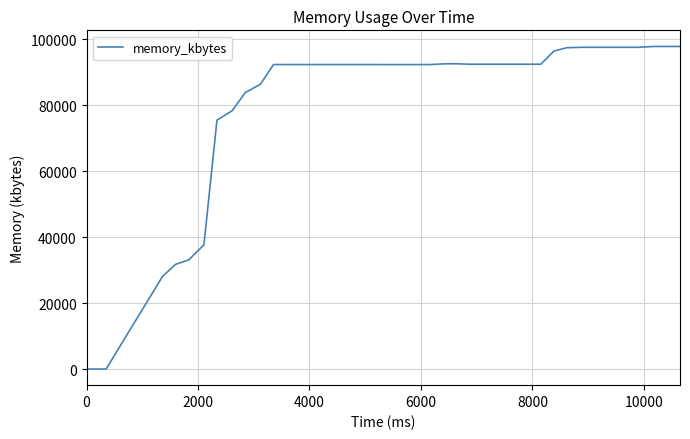

What is the greatest value displayed?

97812